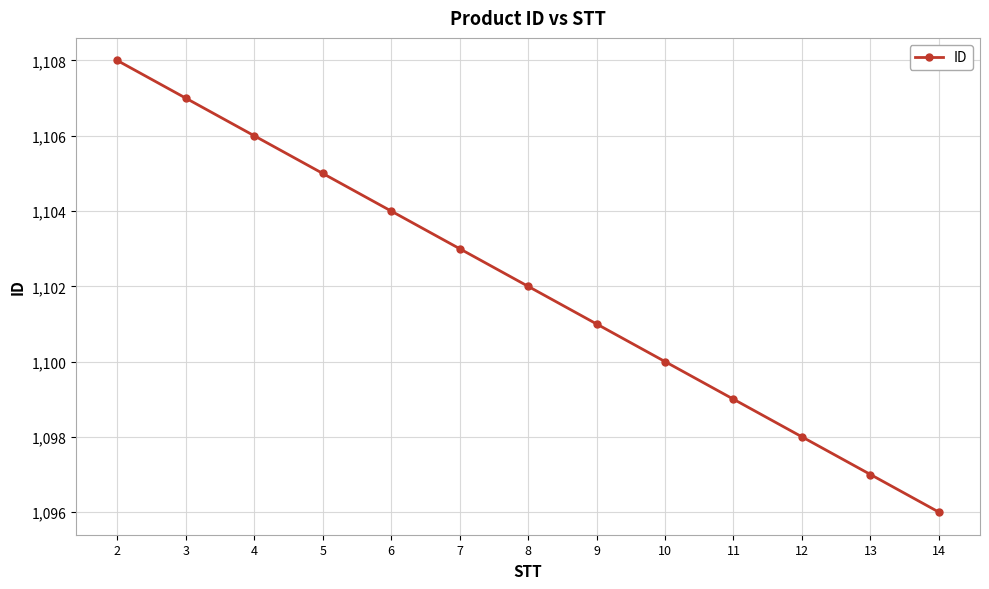

At which label does the data first exceed 1102?

2